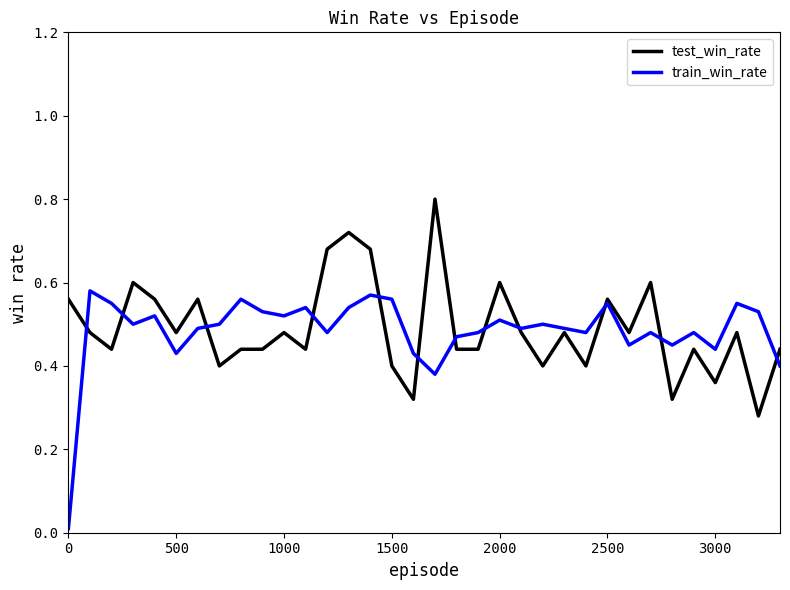

Rank the series by their maximum value, from highest to lowest.

test_win_rate, train_win_rate